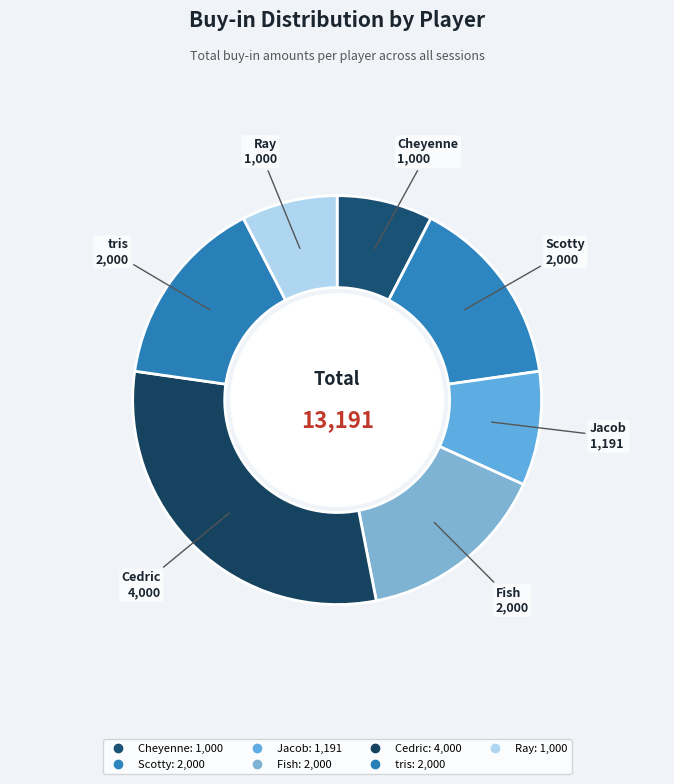

Count the number of slices in the pie.

7